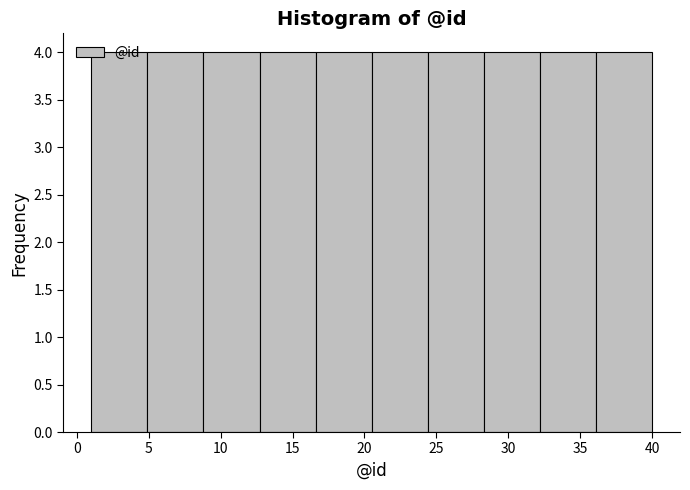

Reading left to right, transcribe this chart: for each bar, give the range it covers on the x-axis and its height. Neither the bar edges nor the heights are printed on the chart, so give them approximately, as read against the axes.

1.0 to 4.9: 4
4.9 to 8.8: 4
8.8 to 12.7: 4
12.7 to 16.6: 4
16.6 to 20.5: 4
20.5 to 24.4: 4
24.4 to 28.3: 4
28.3 to 32.2: 4
32.2 to 36.1: 4
36.1 to 40.0: 4